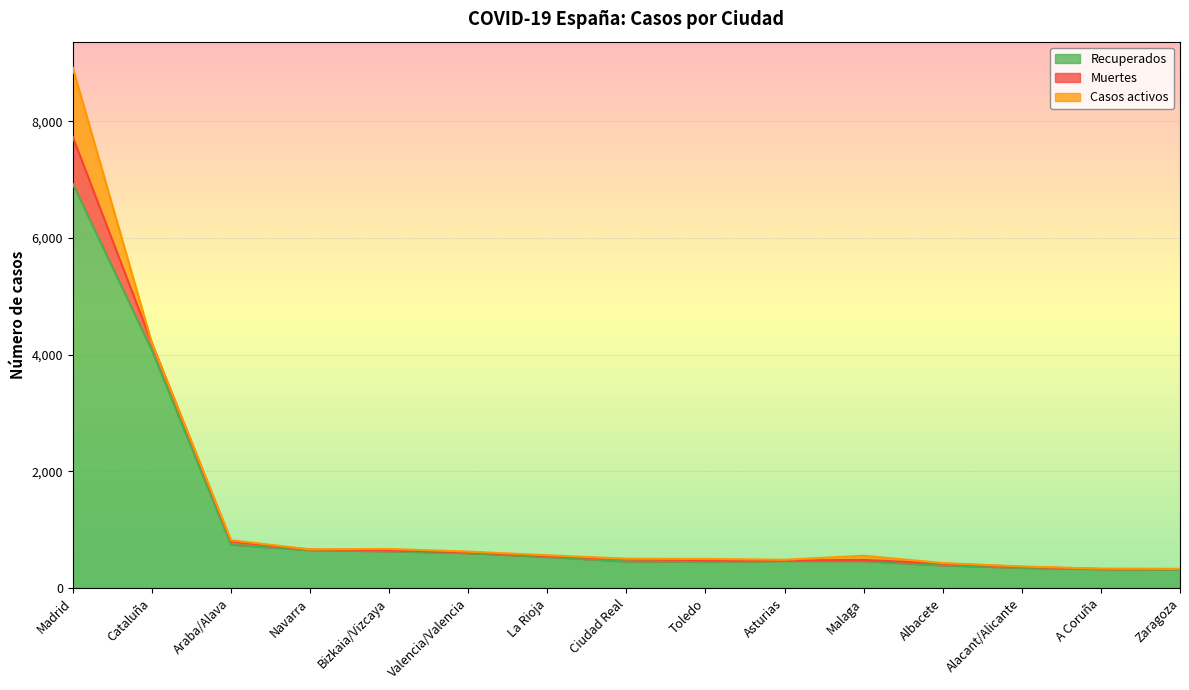

Which series ends up on top after the final intersection of Casos activos and Muertes?

Muertes